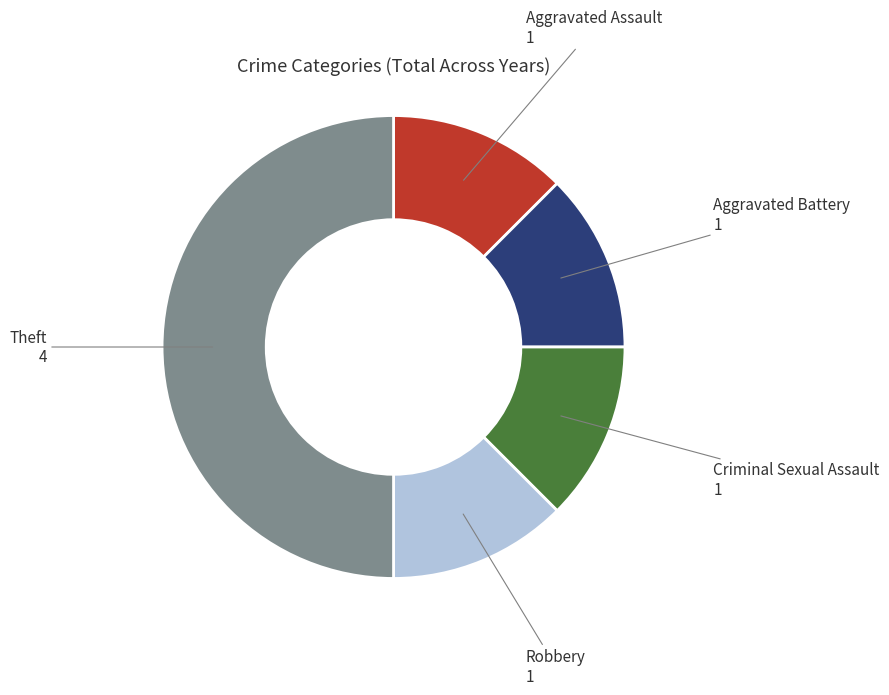

Does Robbery account for over 50% of the chart?

No